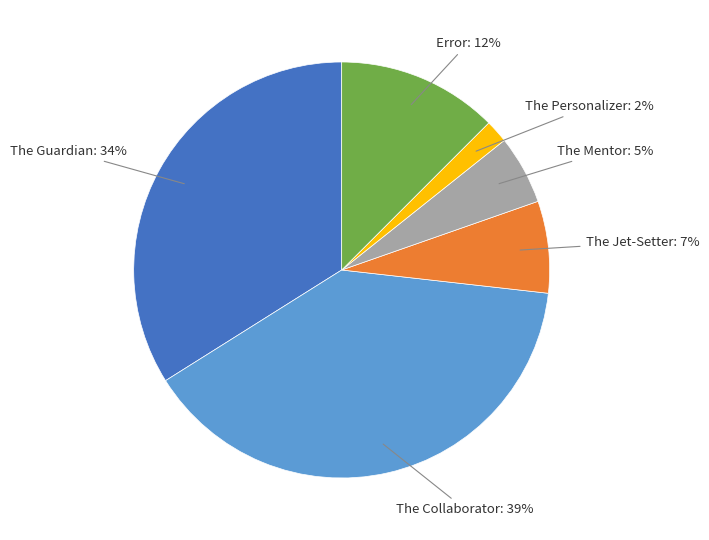

Is there a majority slice in this chart?

No